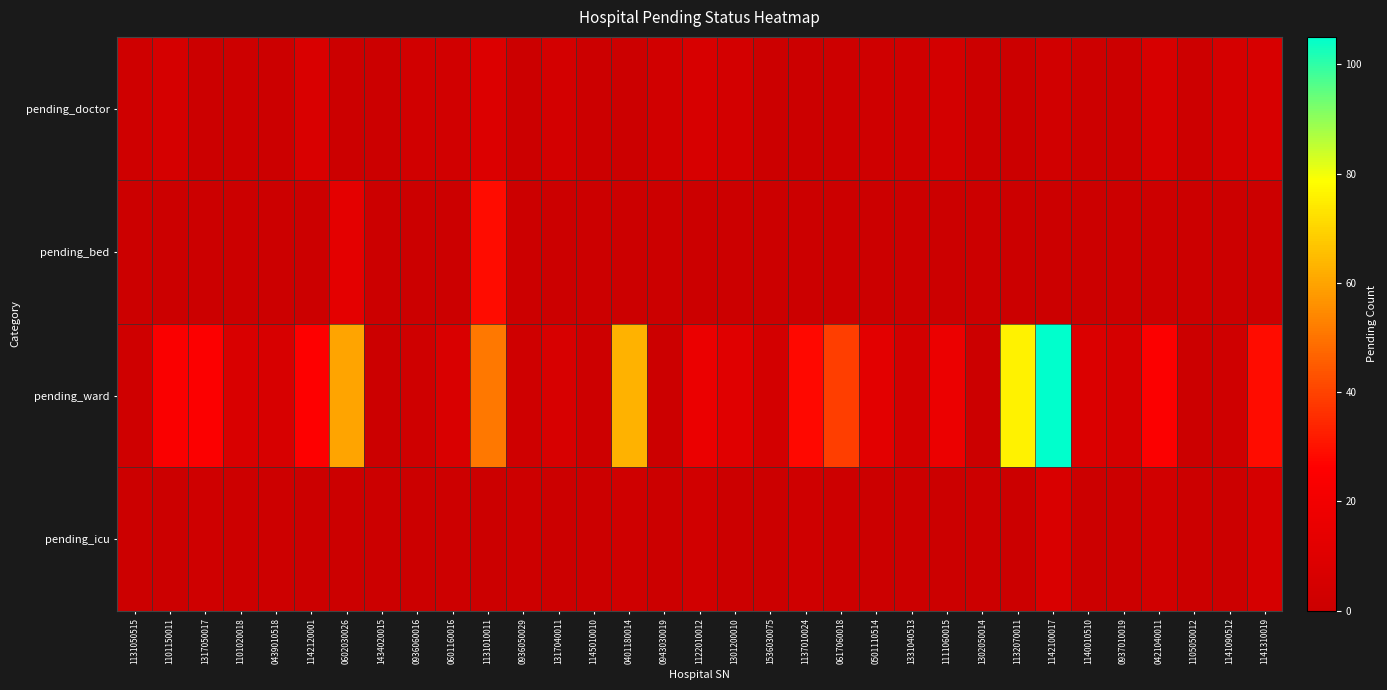

At which category is the sum across all series the highest?

1142100017